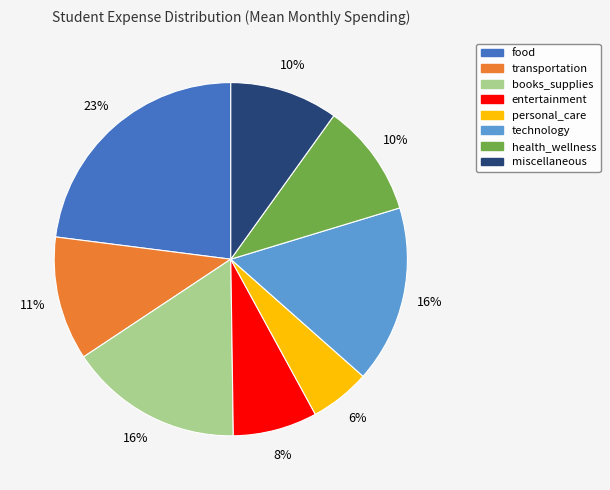

Do miscellaneous and technology together represent more than half of the pie?

No